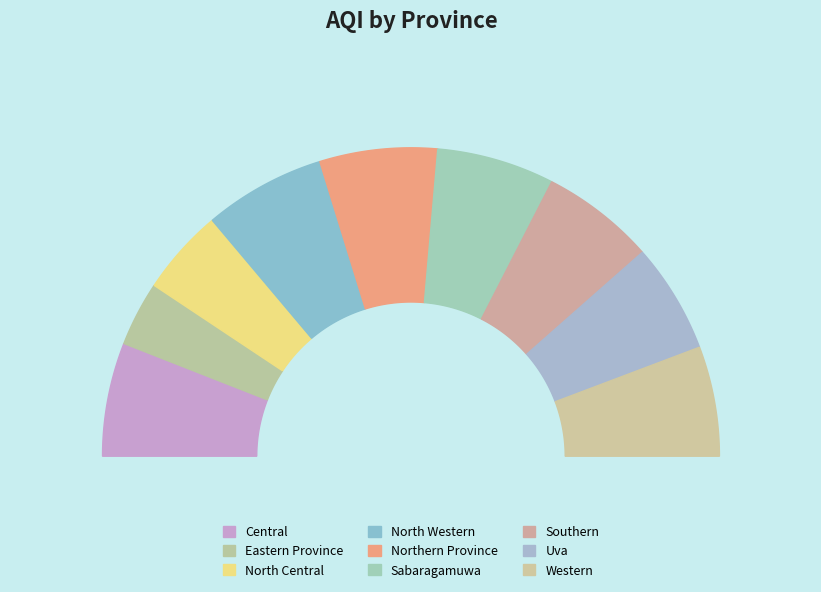

Rank the categories by value from lowest to highest.

Eastern Province, North Central, Uva, Western, Central, Southern, Northern Province, Sabaragamuwa, North Western